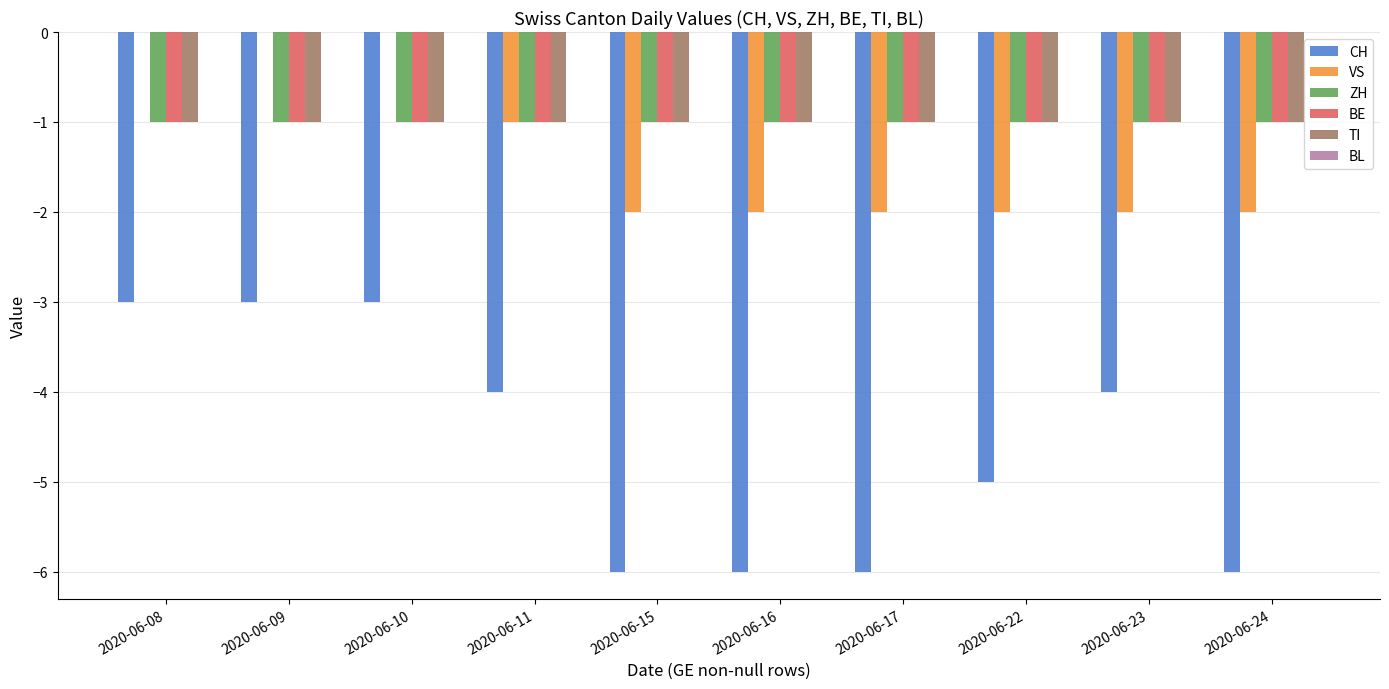

Is it true that BE equals -1 at 2020-06-10?

True